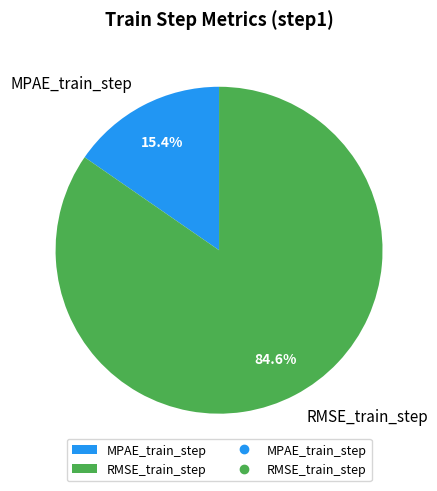

How much of the chart is everything except MPAE_train_step?

84.6%